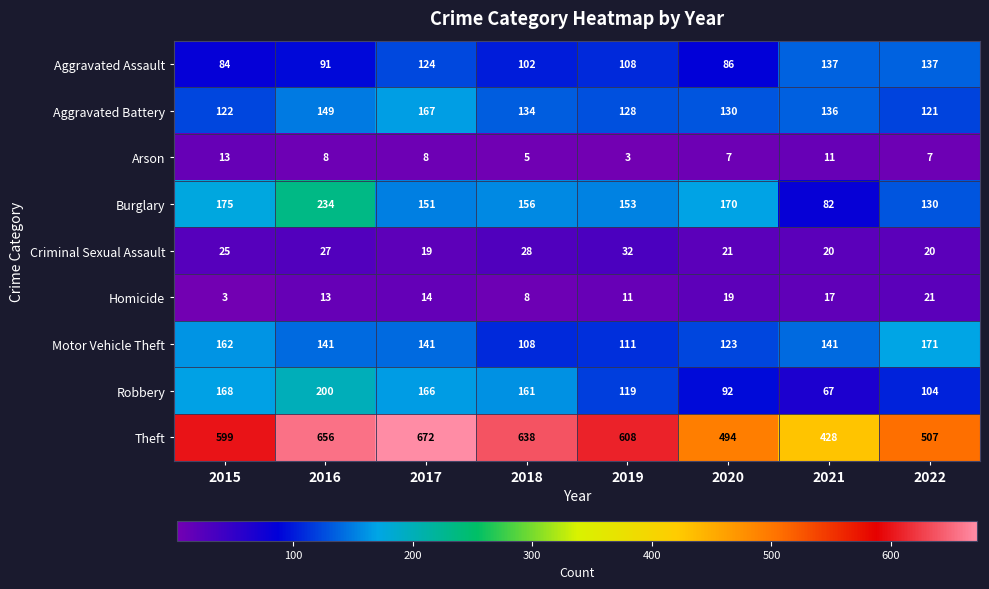

What is the total value across all series at 2019?

1273